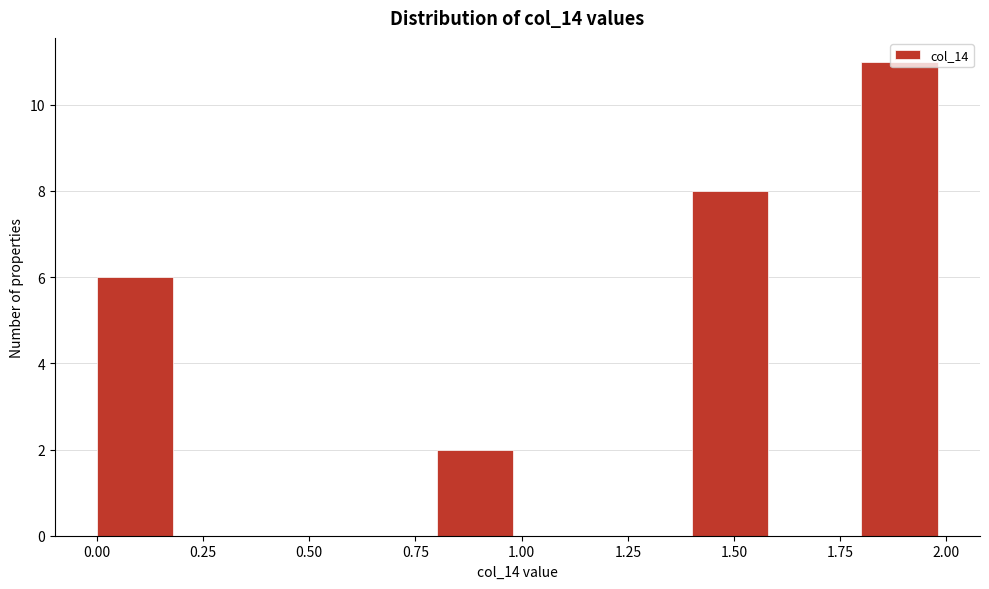

How tall is the bar that spans 1.4 to 1.6 on the x-axis? The values are not printed on the chart, so give them approximately, as read against the axis.

8